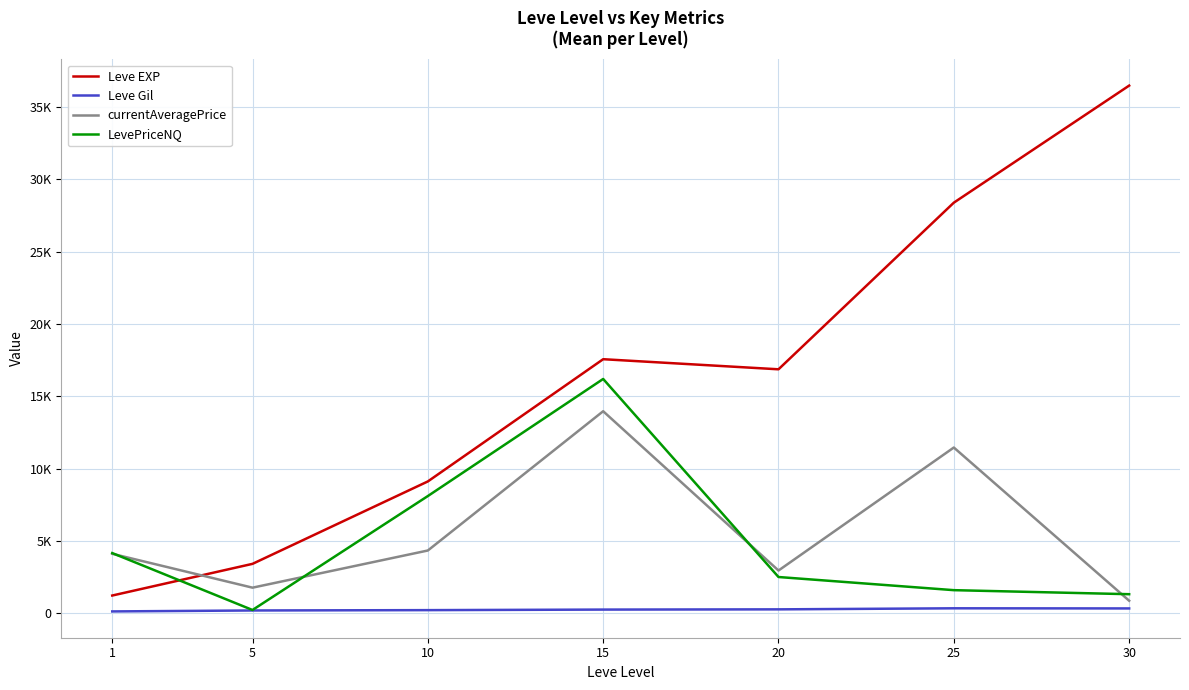

Between 20 and 30, which series saw the biggest shift?

Leve EXP